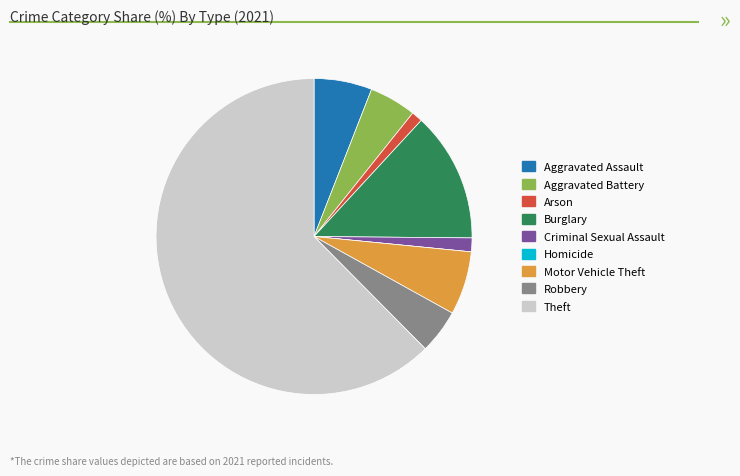

Is there a majority slice in this chart?

Yes